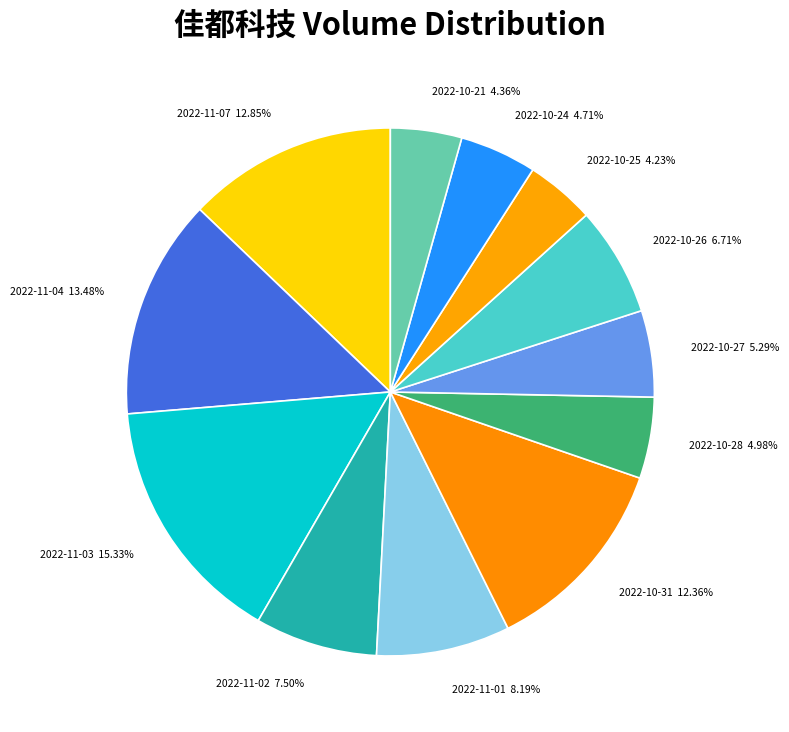

Does 2022-10-24 account for over 50% of the chart?

No